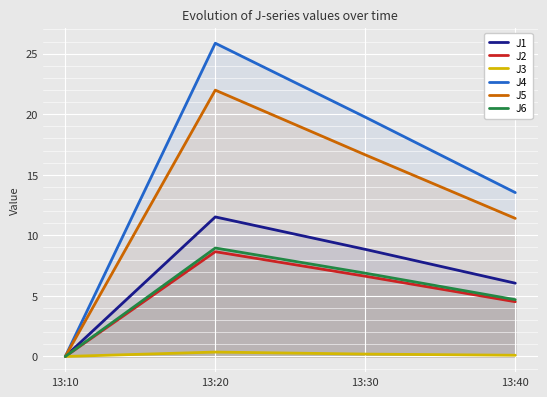

Which series has the largest total across all categories?

J4